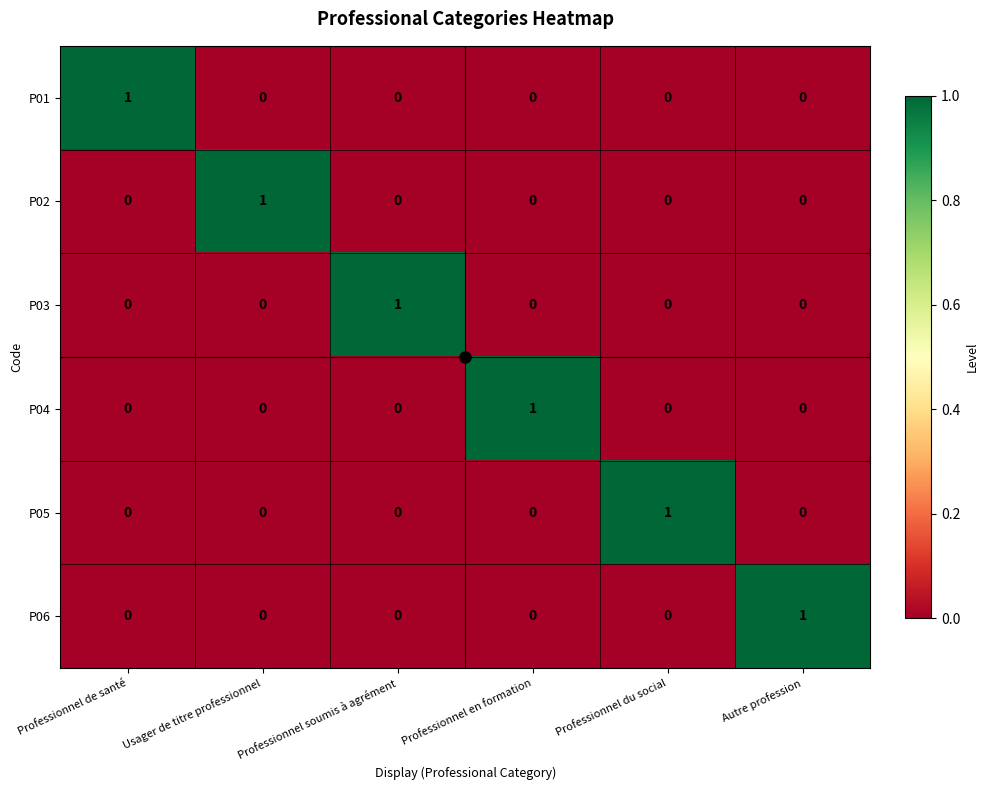

Is it true that P03 equals 0 at Professionnel du social?

True